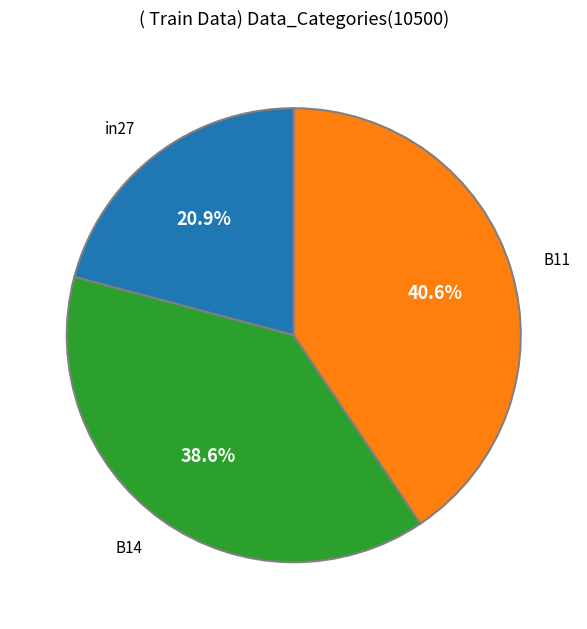

Is there any slice that represents more than half of the pie?

No